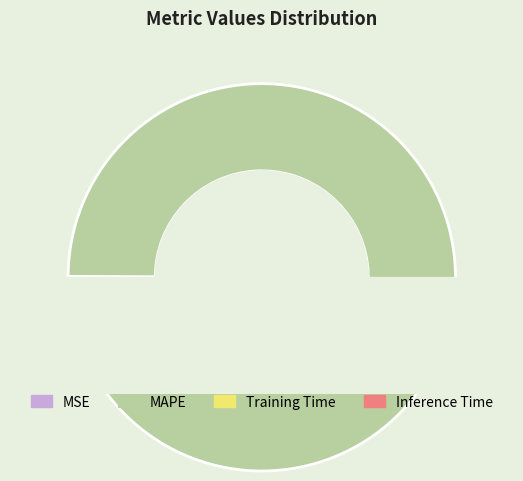

To the nearest percent, what is the average slice percentage?

25%